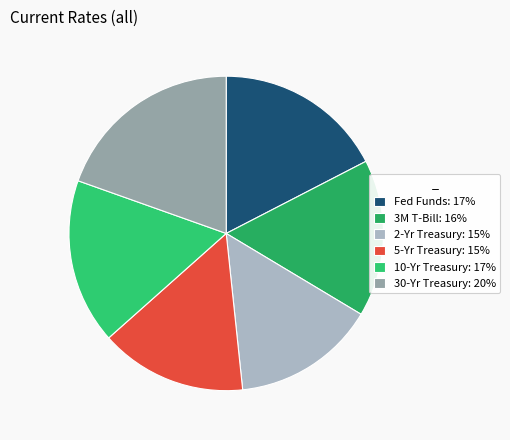

Which slice is the largest?

30-Yr Treasury